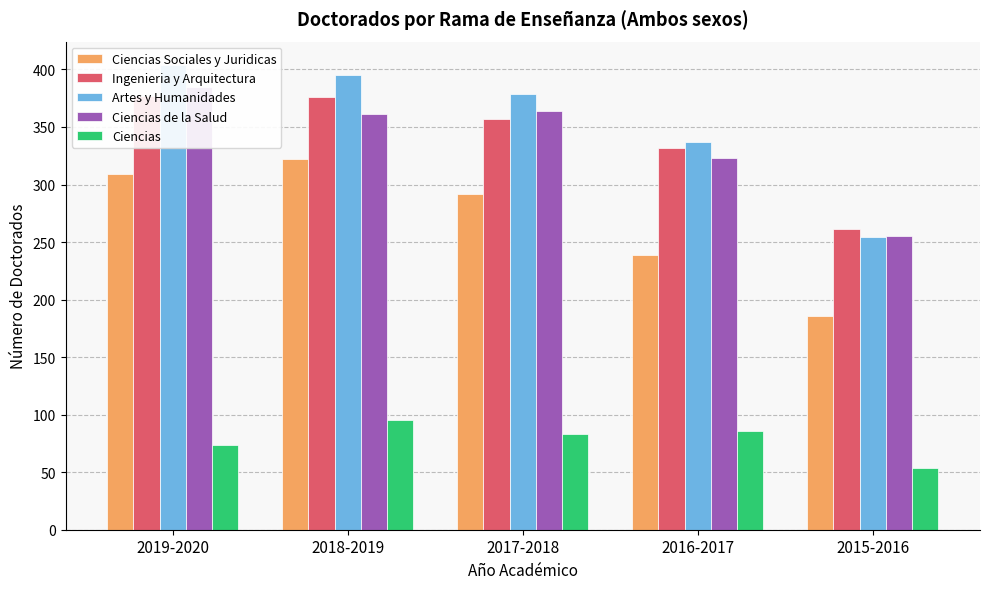

How many bars are there in each group?

5